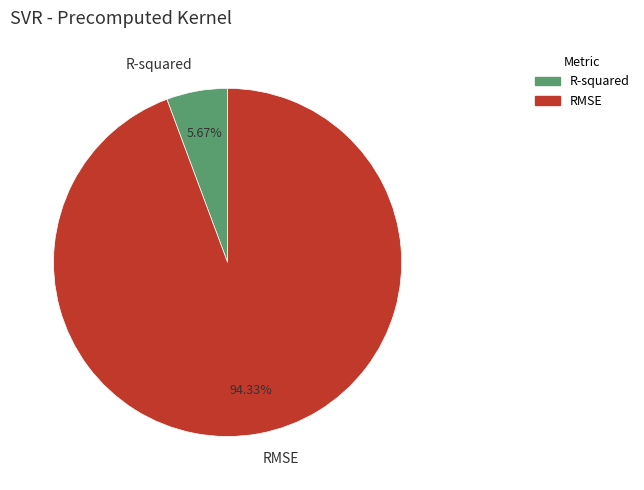

Which has a higher value, RMSE or R-squared?

RMSE